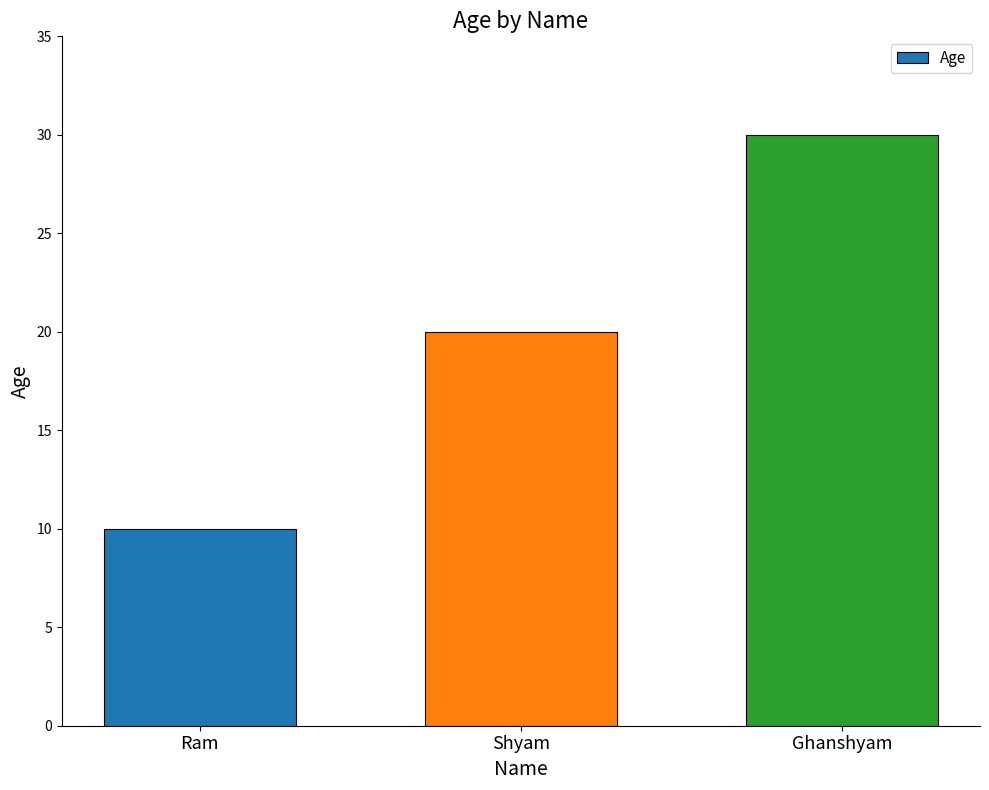

What is the difference between the values at Shyam and Ghanshyam?

10